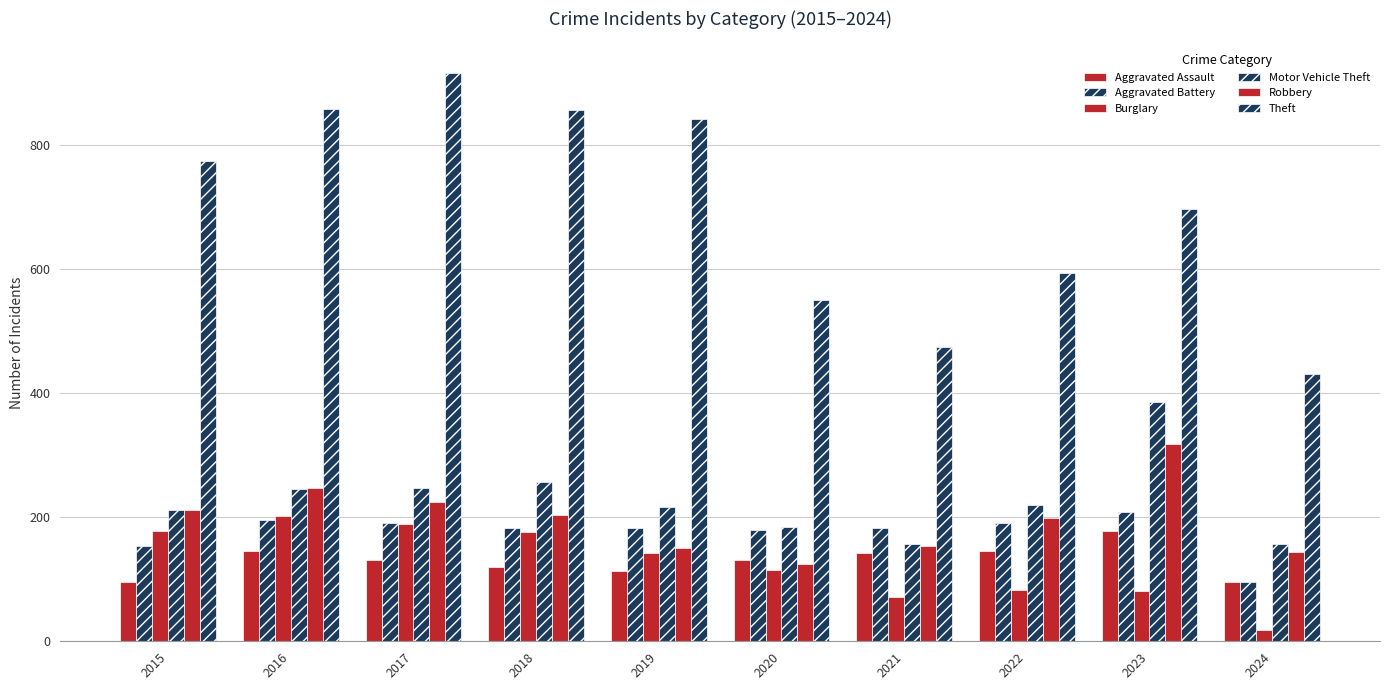

How many distinct data groups are displayed?

6